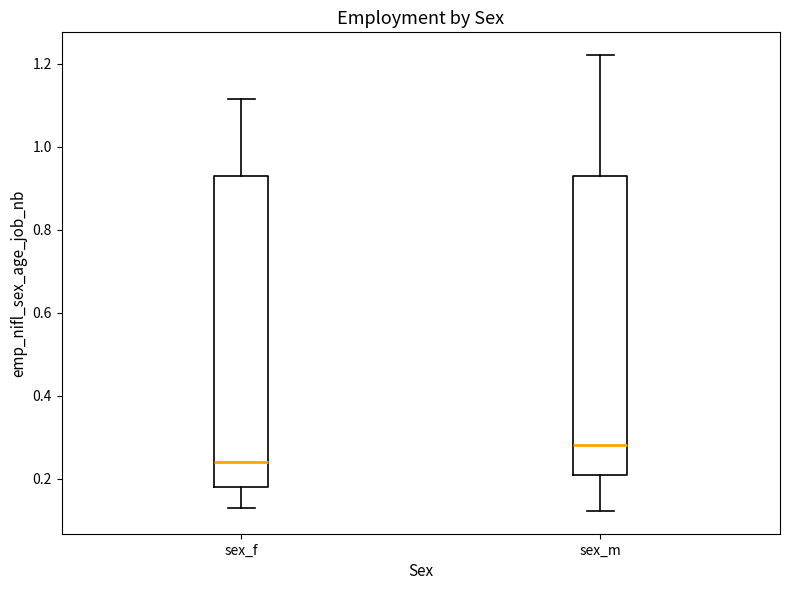

Which box is the tallest, from its lower edge to its upper edge?

sex_f